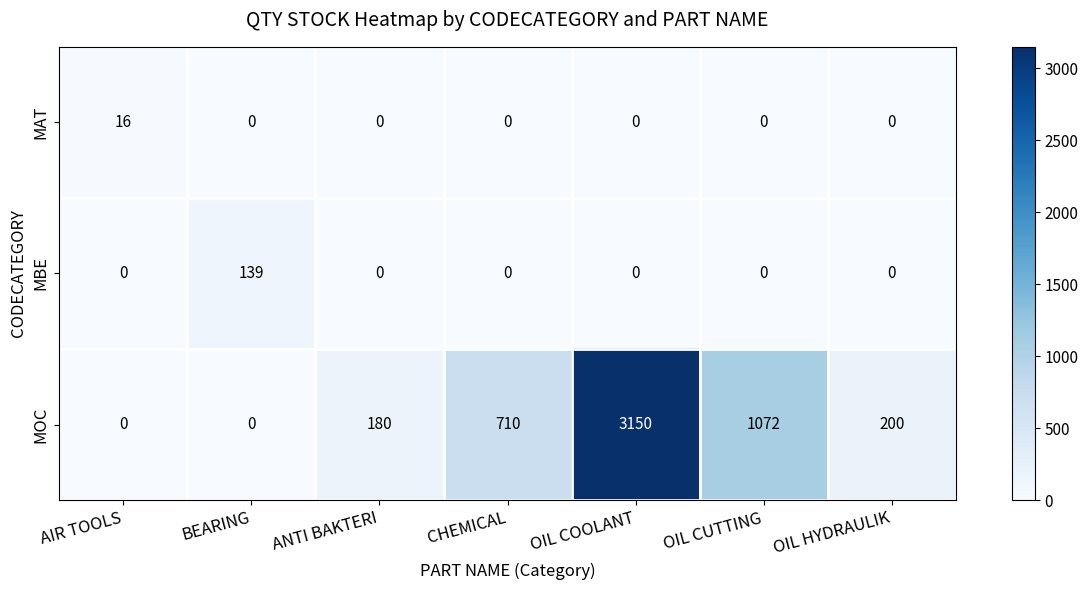

Reading left to right, list all the values displayed in this chart.

MAT: 16	0	0	0	0	0	0
MBE: 0	139	0	0	0	0	0
MOC: 0	0	180	710	3150	1072	200